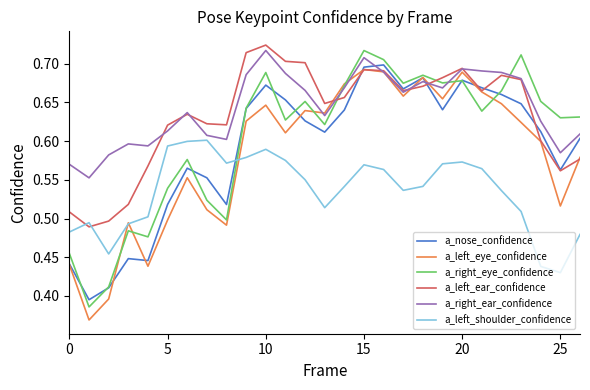

After their last crossing, which series has the higher values: a_left_shoulder_confidence or a_left_ear_confidence?

a_left_ear_confidence